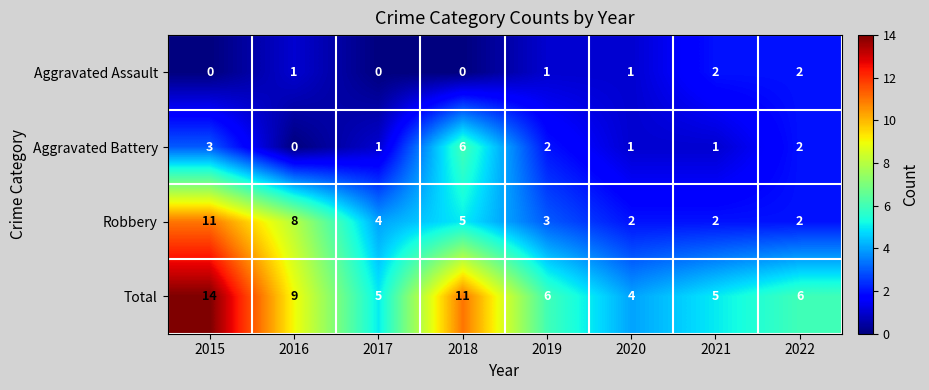

Which category has the highest value across all series?

2015